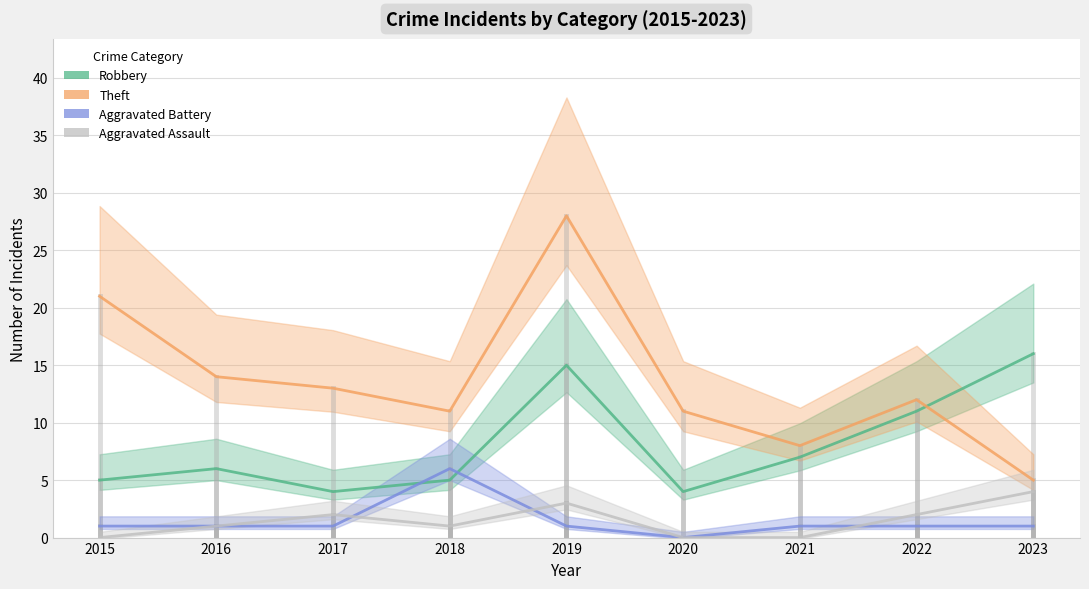

What is the total value across all series at 2023?

26